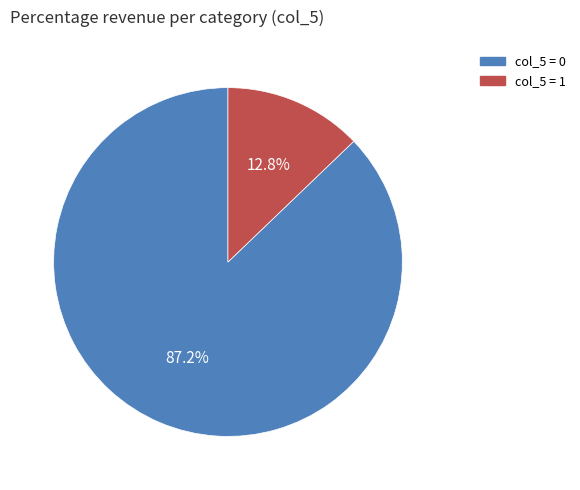

Is there any slice that represents more than half of the pie?

Yes